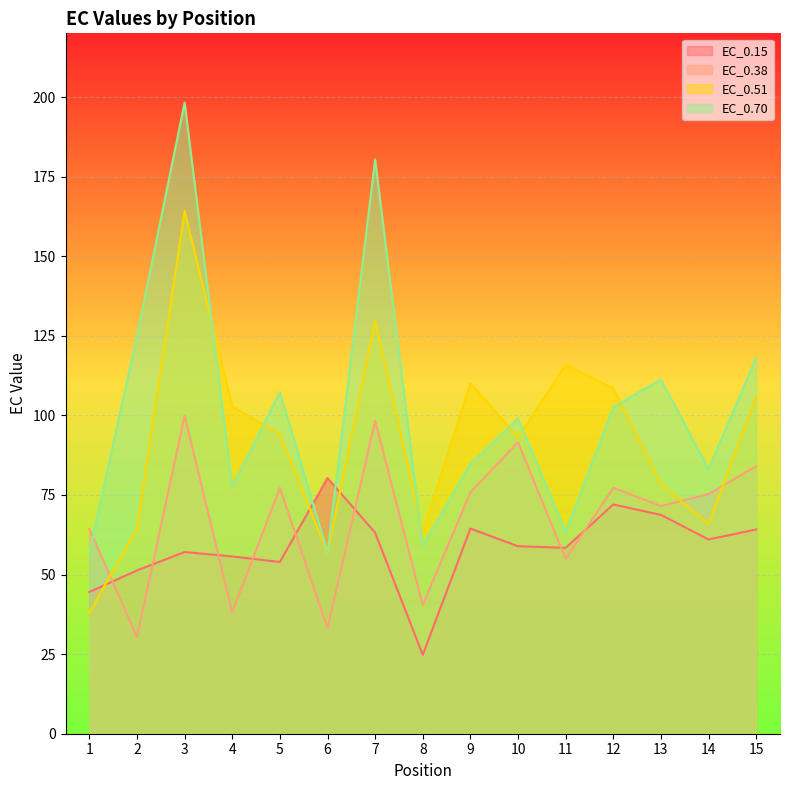

At which category does the chart reach its minimum across all series?

8